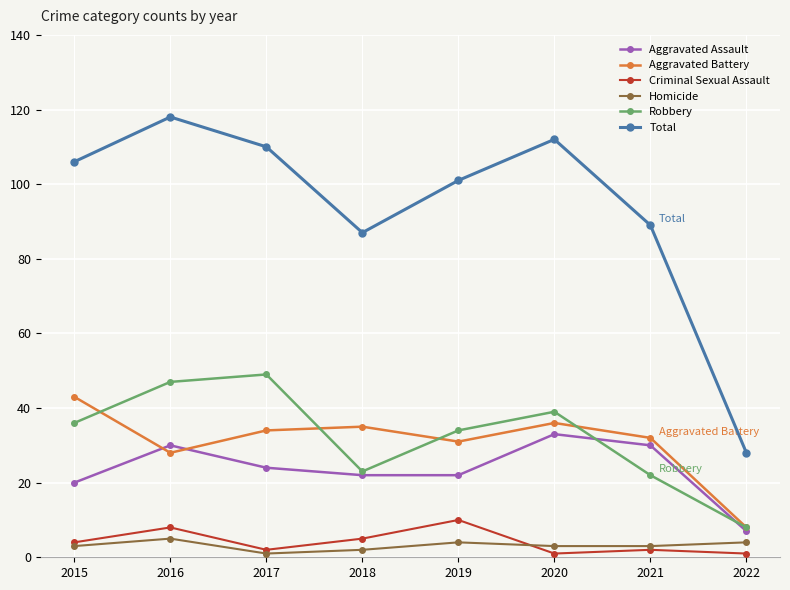

How many data points does each series have?

8